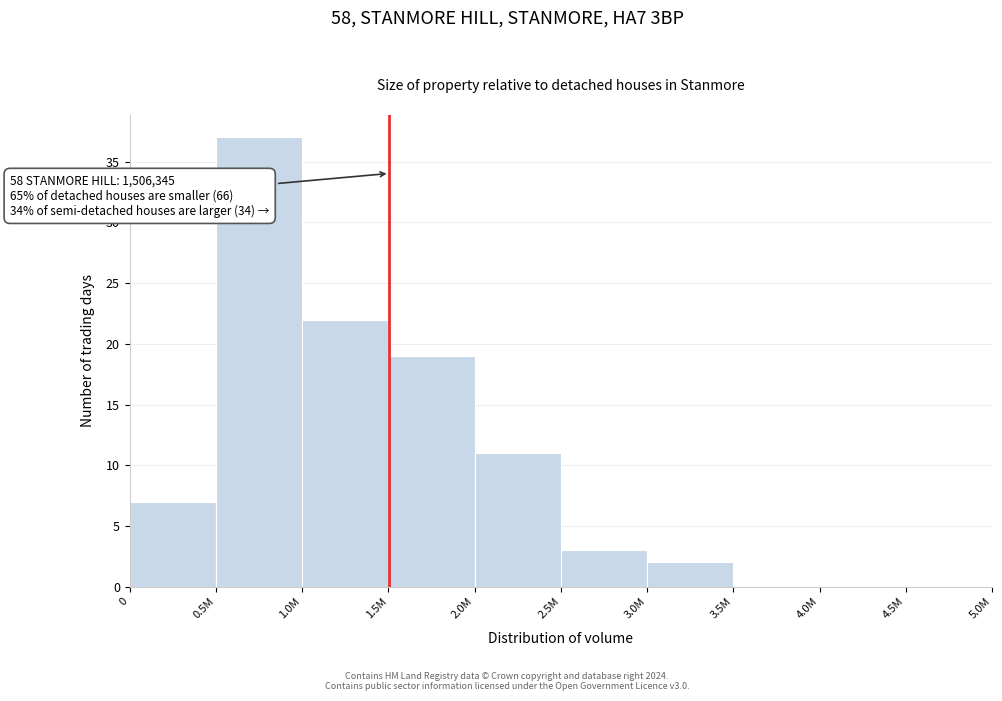

Reading right to left, what are all the values shown in this chart?

4.5M=0	4.0M=0	3.5M=0	3.0M=2	2.5M=3	2.0M=11	1.5M=19	1.0M=22	0.5M=37	0=7